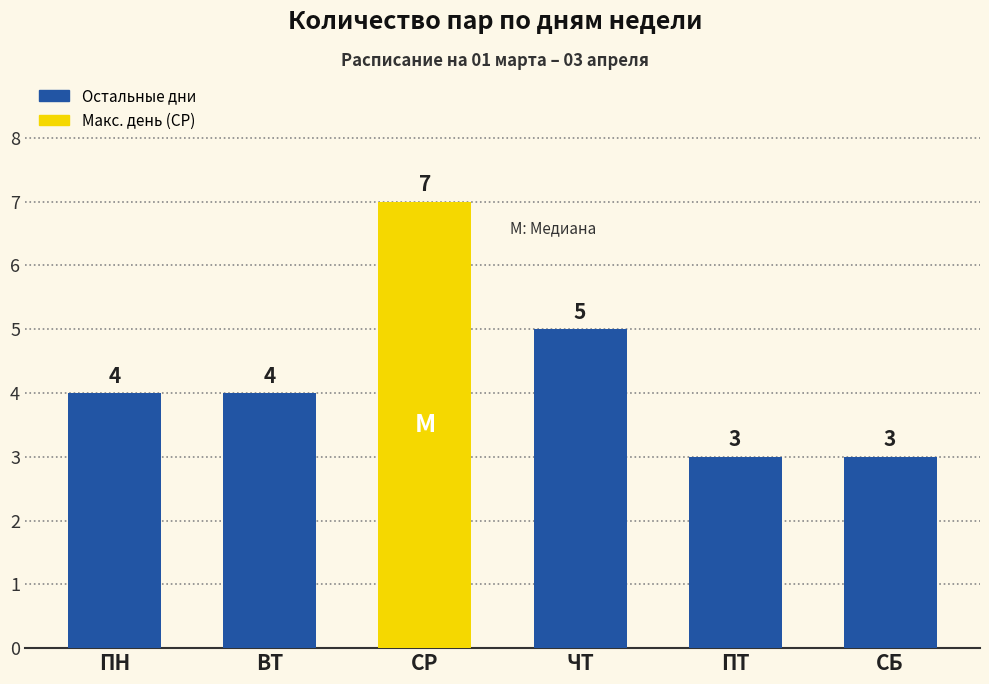

Which has a higher value, СБ or ЧТ?

ЧТ